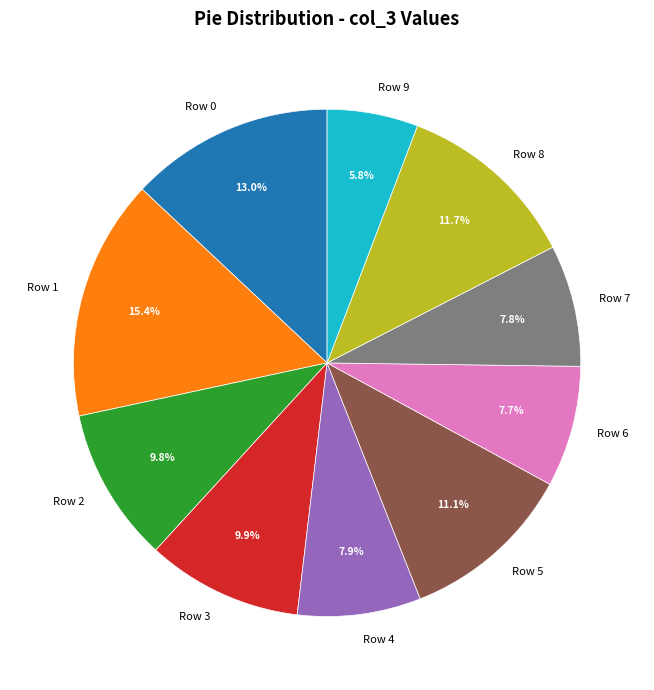

How many segments does this pie chart have?

10